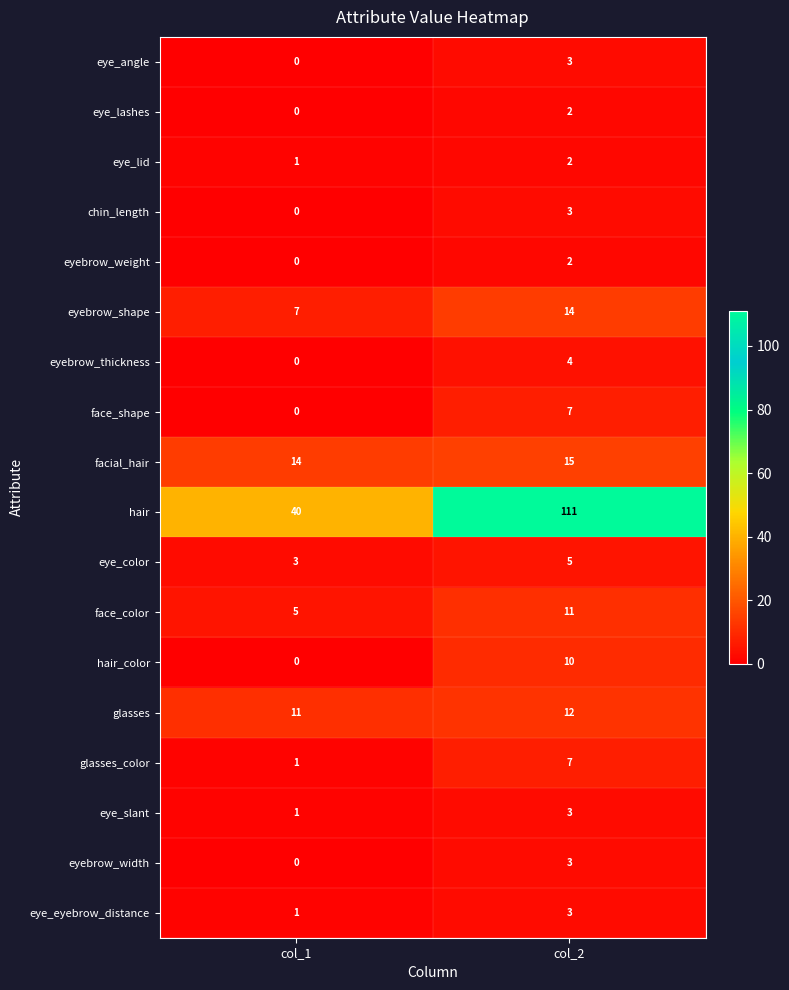

What is the sum of the chin_length values at col_1 and col_2?

3